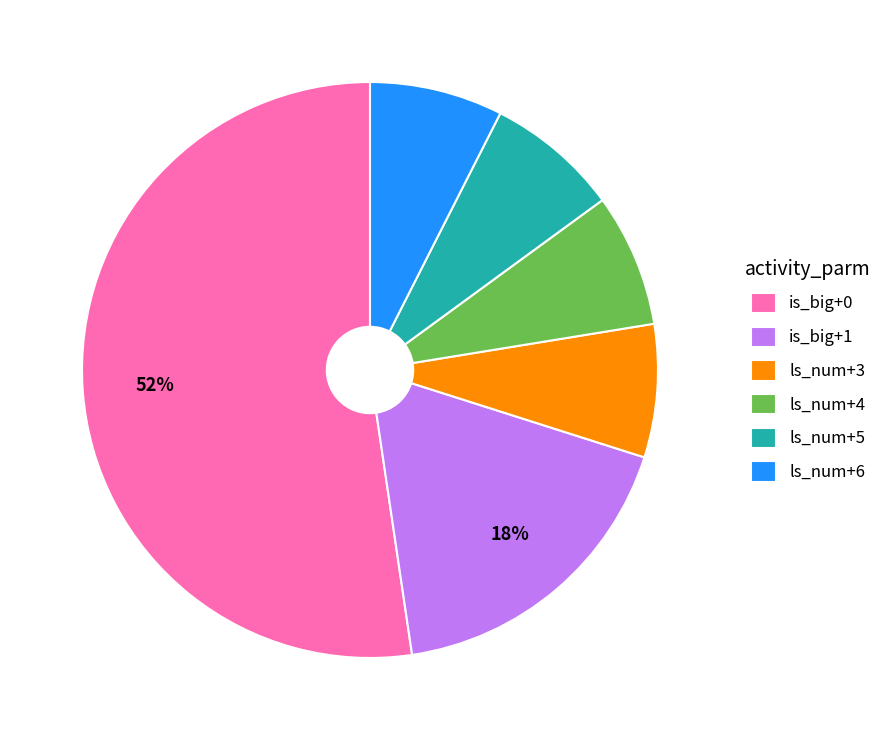

Is the sum of ls_num+4 and ls_num+5 greater than half?

No